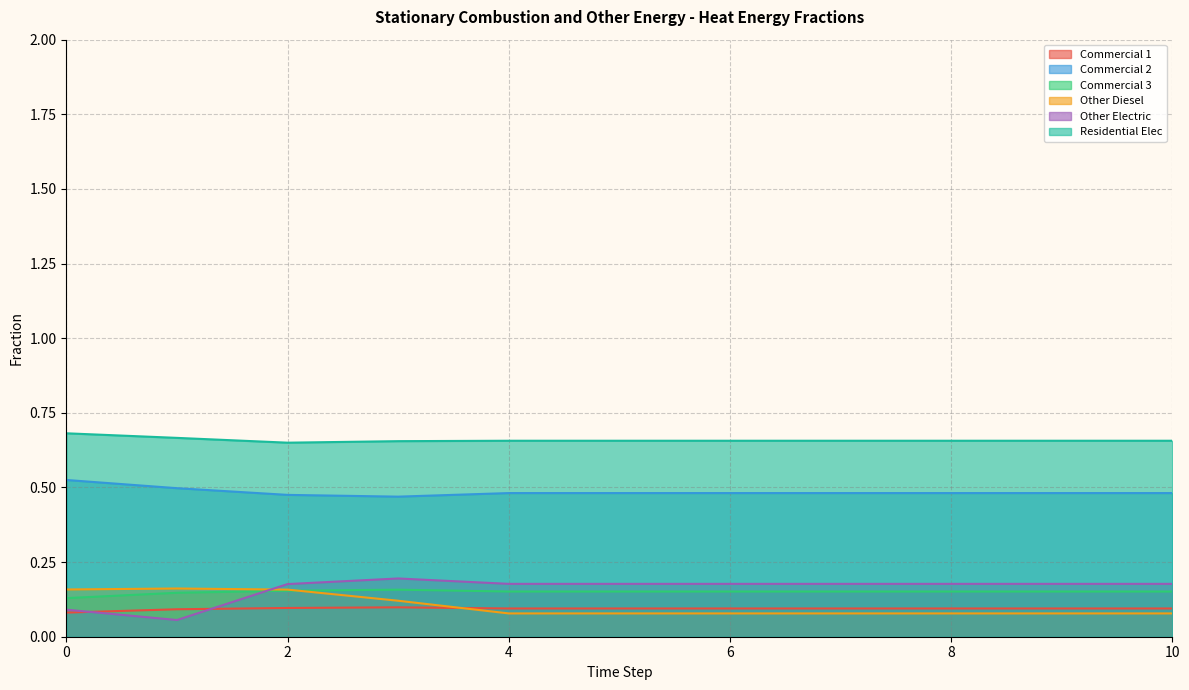

What is the maximum value for frac_scoe_heat_commercial_1?

0.1